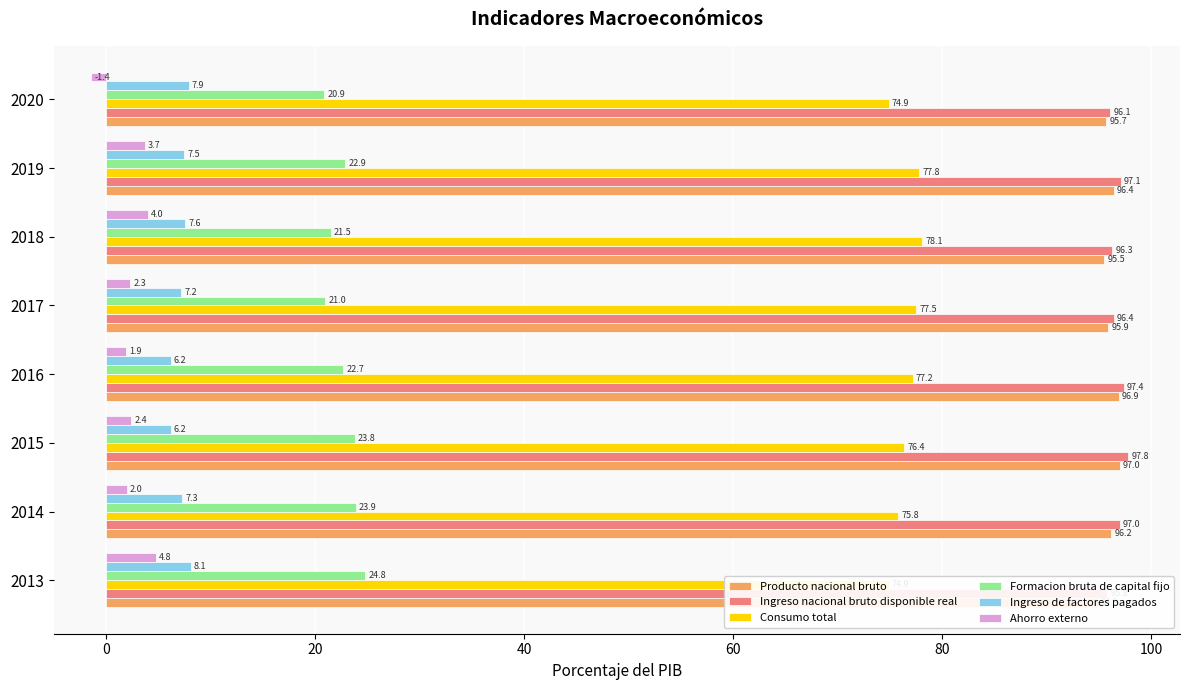

How many bars are there in total?

48